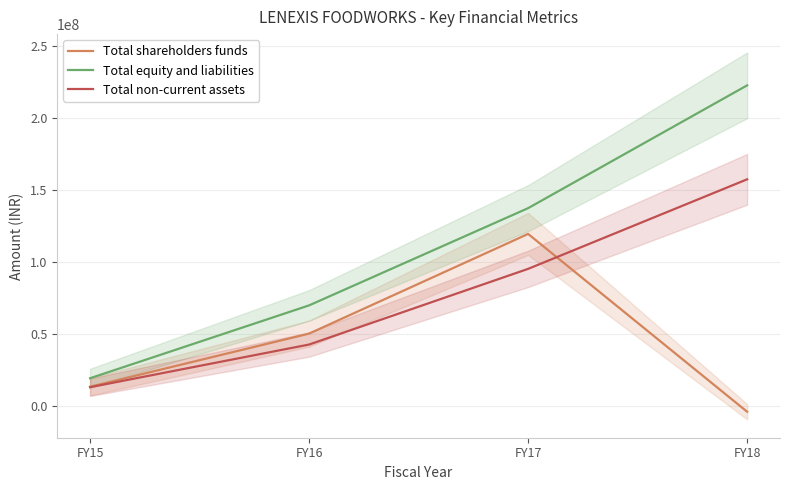

What is the value of the Total equity and liabilities point at the 4th from the left?

222663893